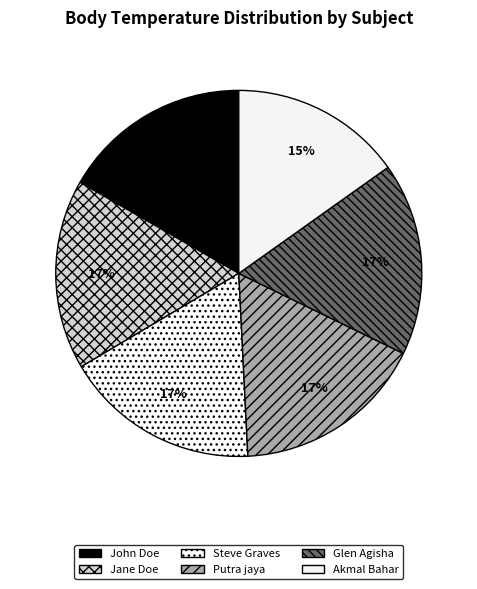

Is the sum of Jane Doe and John Doe greater than half?

No